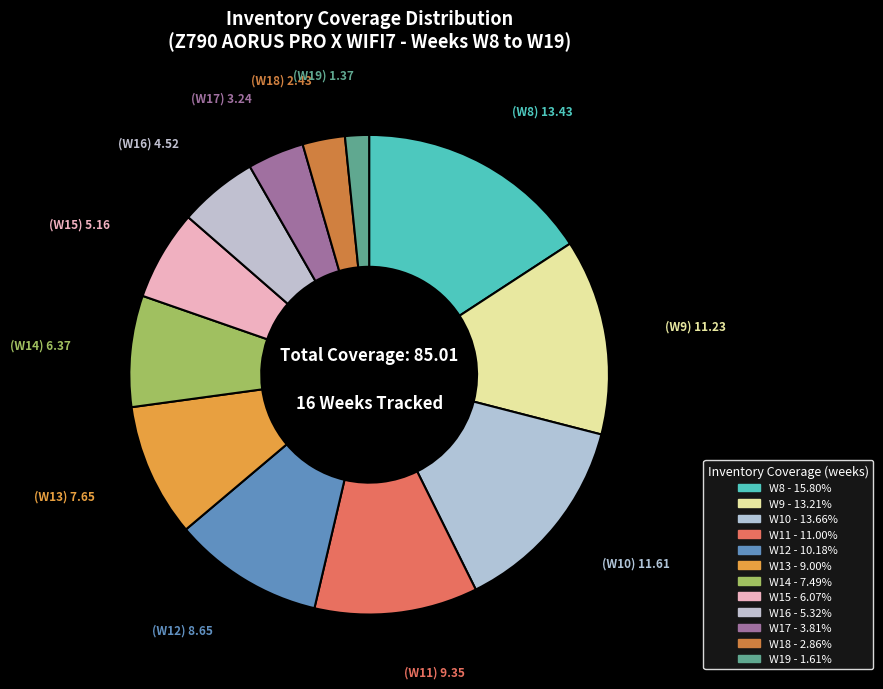

To the nearest percent, what percentage of the pie is W17?

4%